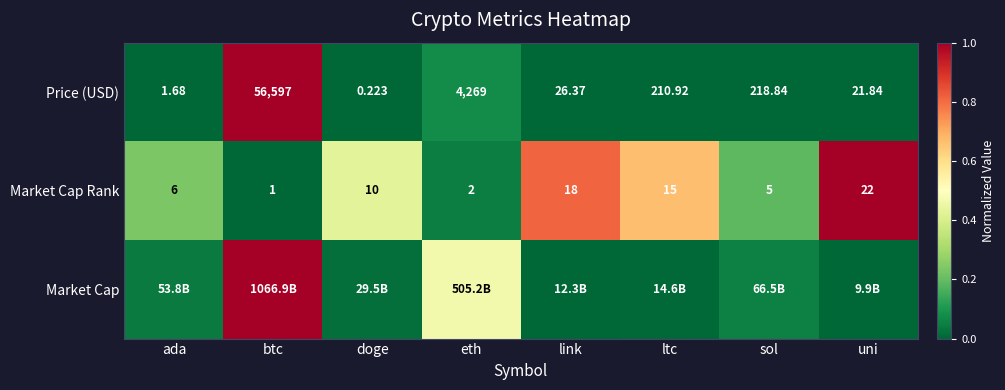

Where is Market Cap Rank nearest to the value 11?

doge